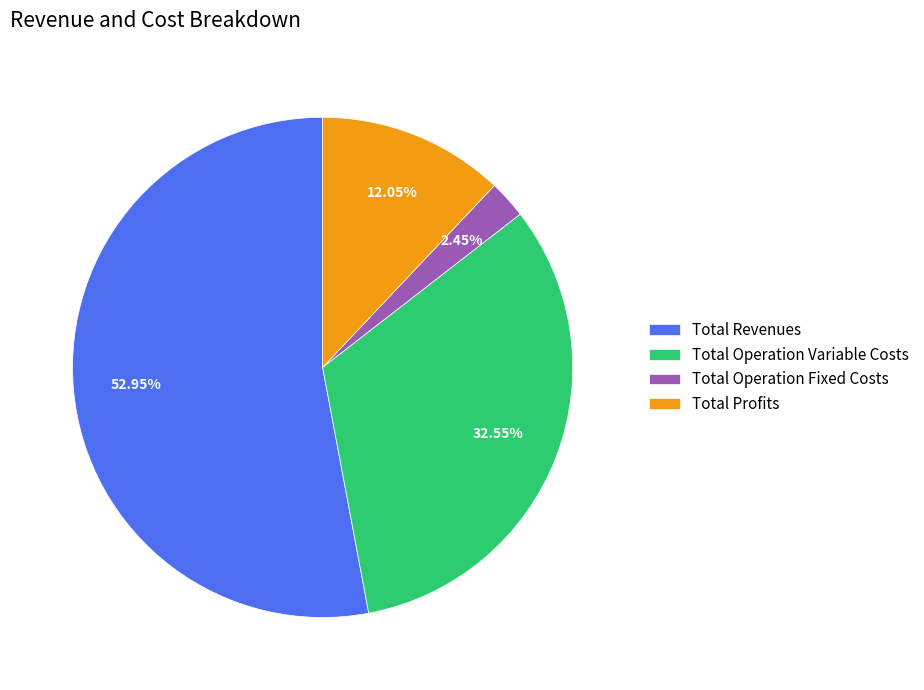

How many slices are in this pie chart?

4